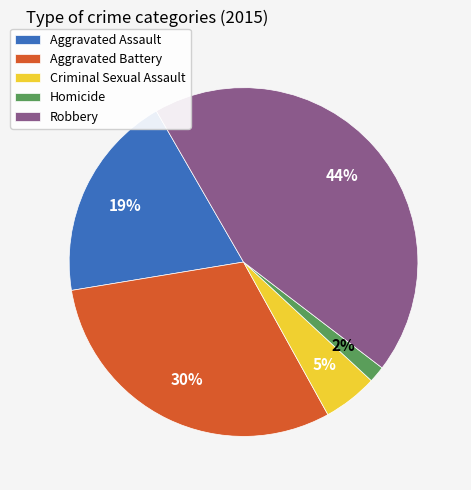

Count the number of slices in the pie.

5